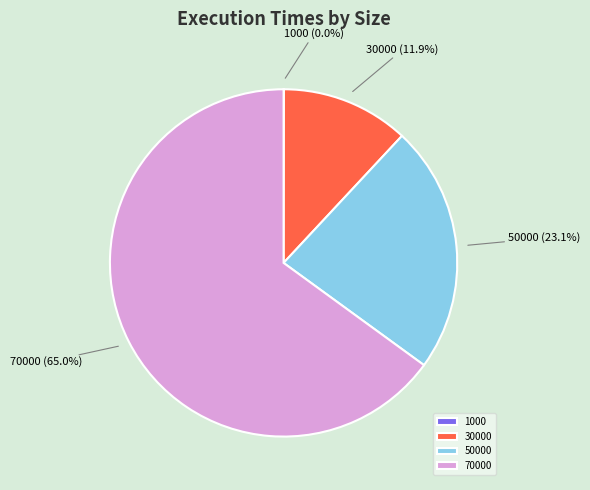

Between 50000 and 30000, which is larger?

50000